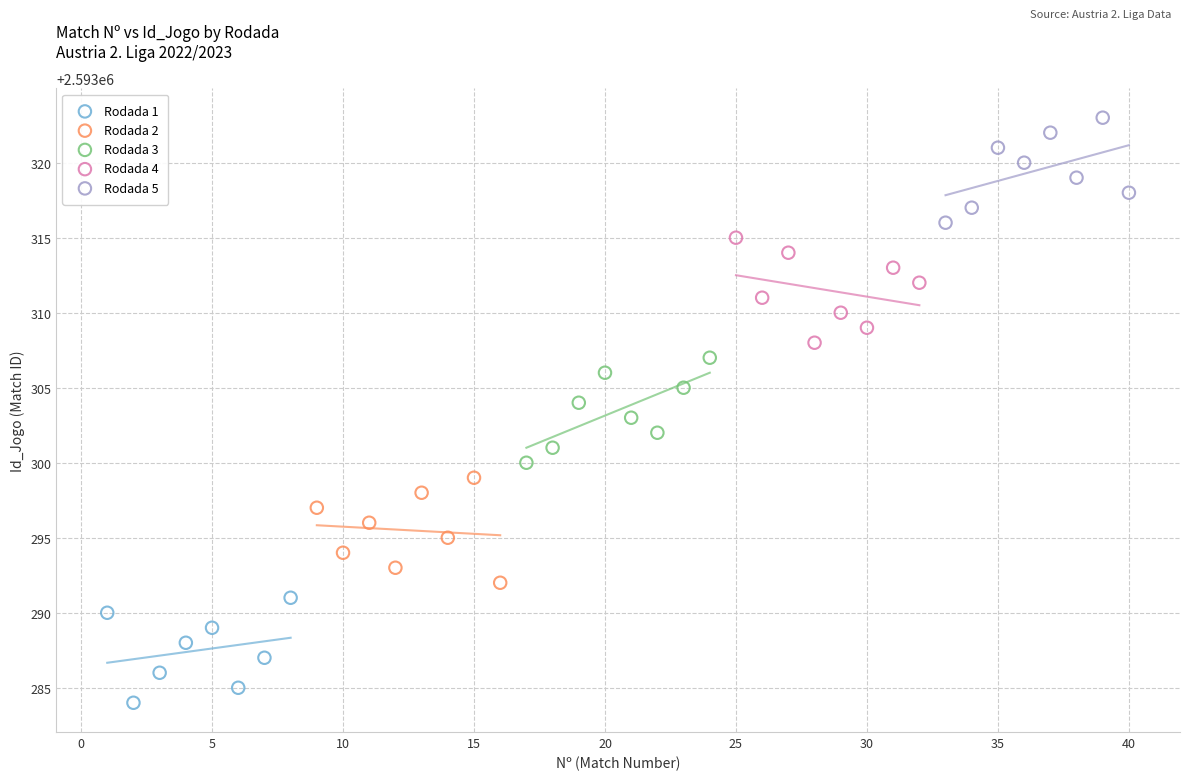

What are all the series names shown in the legend?

Rodada 1, Rodada 2, Rodada 3, Rodada 4, Rodada 5